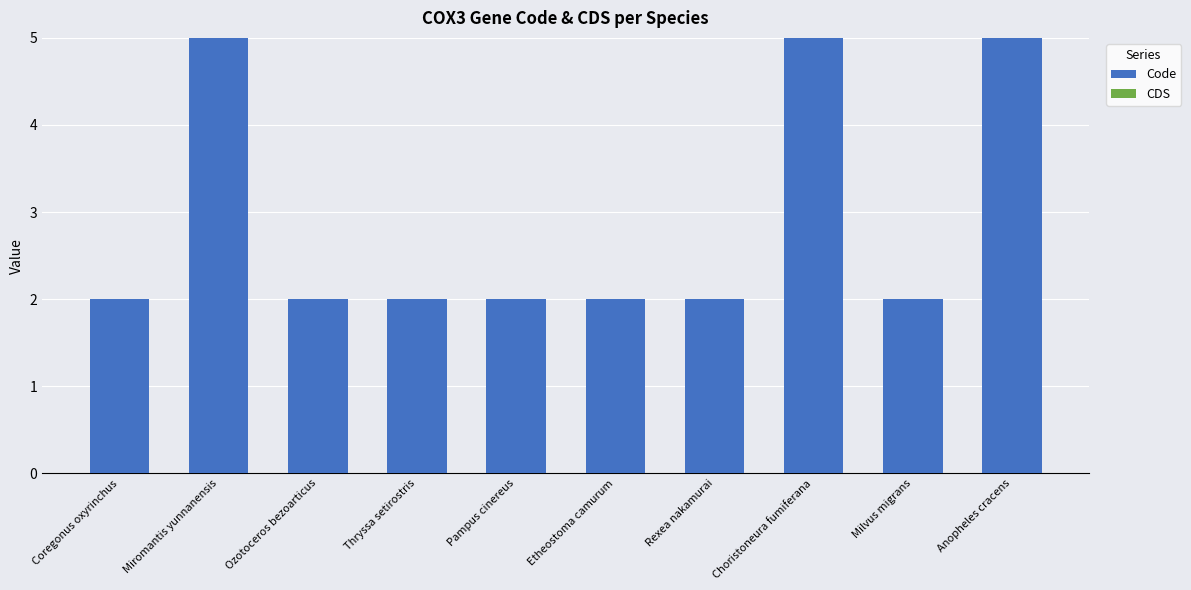

What is the ratio of the value at Etheostoma camurum to the value at Thryssa setirostris?

1.0